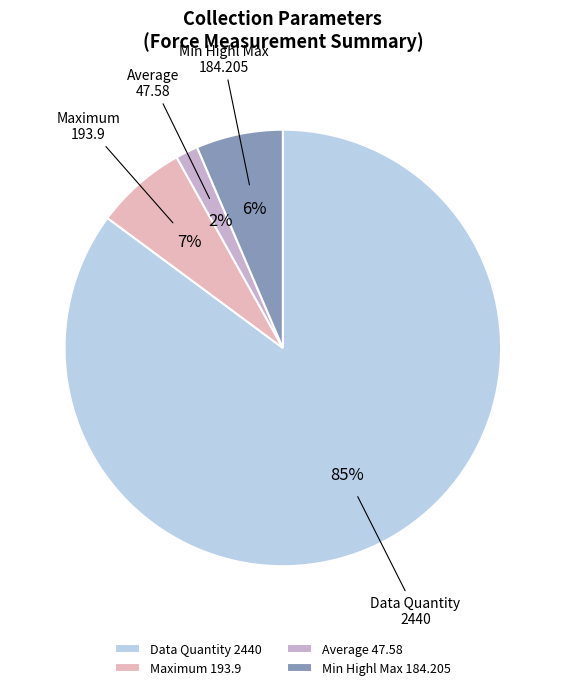

Count the number of slices in the pie.

4